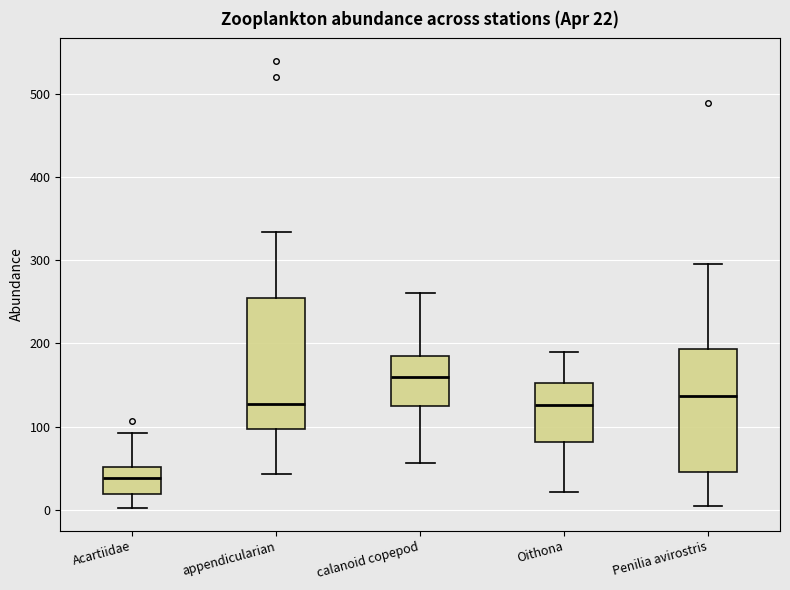

Which box has the lowest median line?

Acartiidae